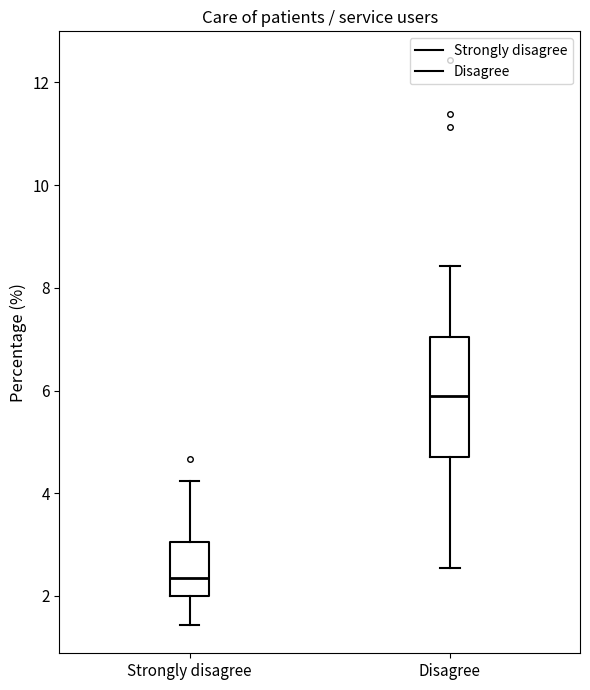

Which box has the highest median line?

Disagree